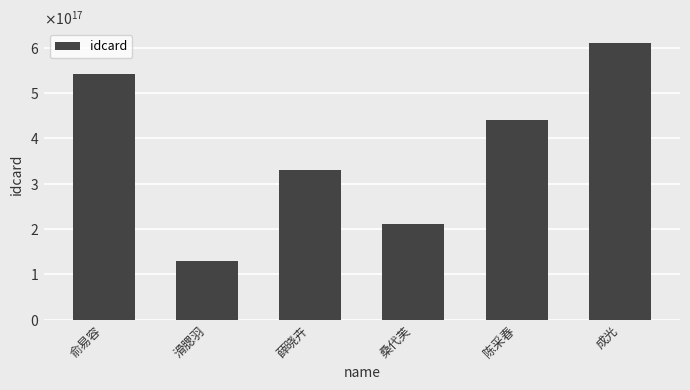

What is the label of the 6th bar from the right?

俞易容